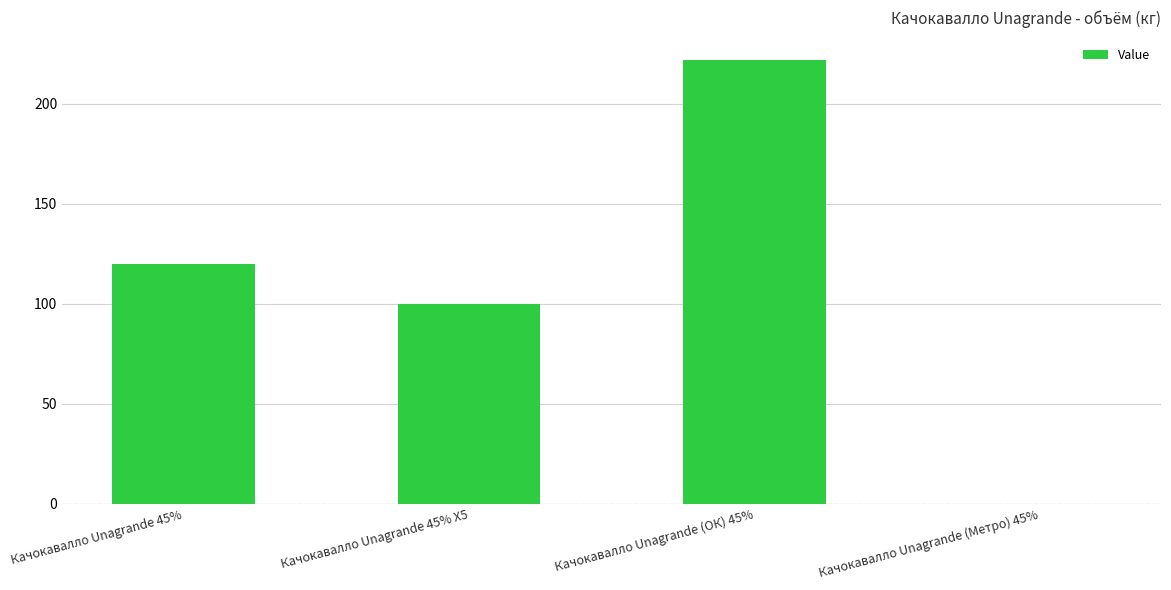

The value at Качокавалло Unagrande (ОК) 45% is 358. True or false?

False